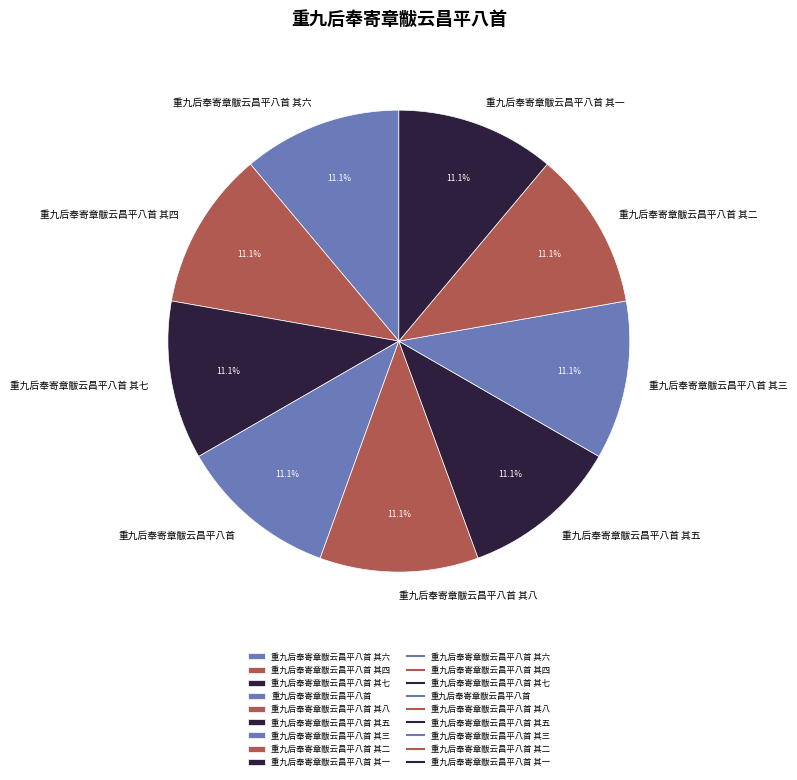

Is there a majority slice in this chart?

No